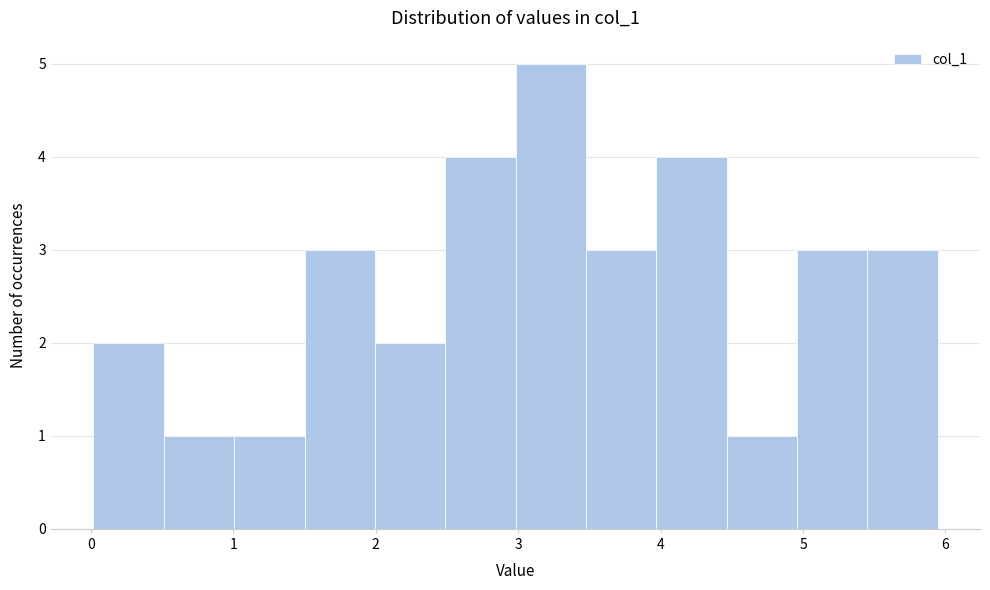

What is the height of the bar covering 0.0 to 0.5 on the x-axis? Neither the bar edges nor the heights are printed on the chart, so give them approximately, as read against the axes.

2